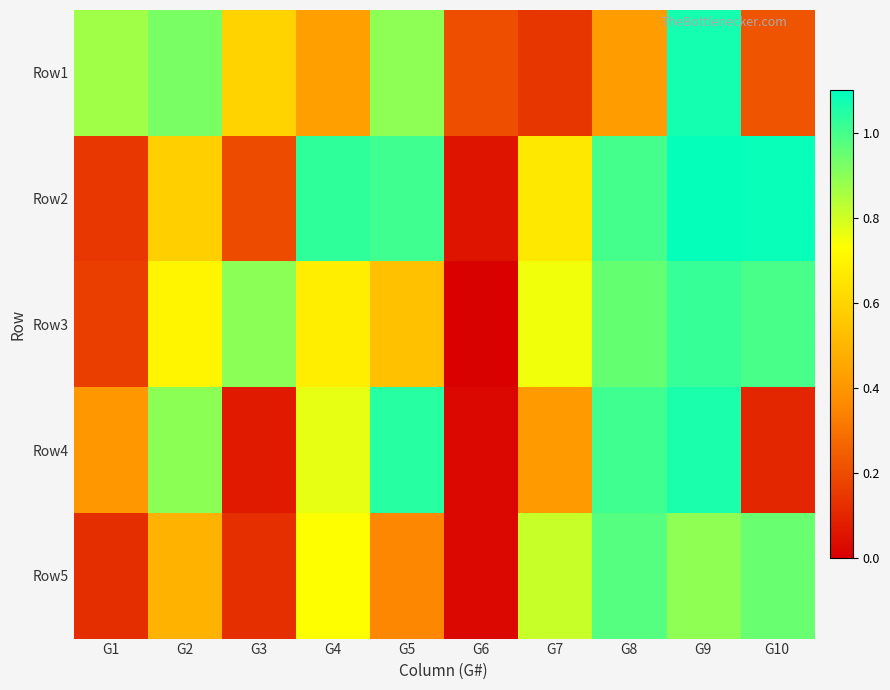

Which series changed the most between G3 and G6?

Row3